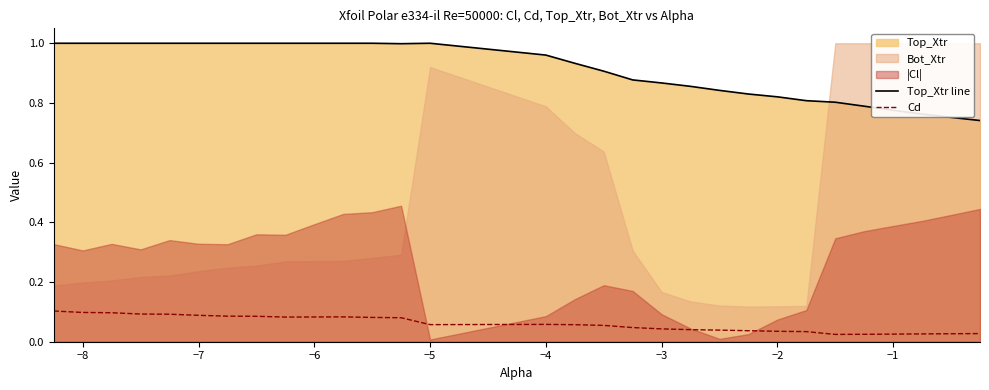

True or false: Top_Xtr line and Cd intersect in this chart.

False